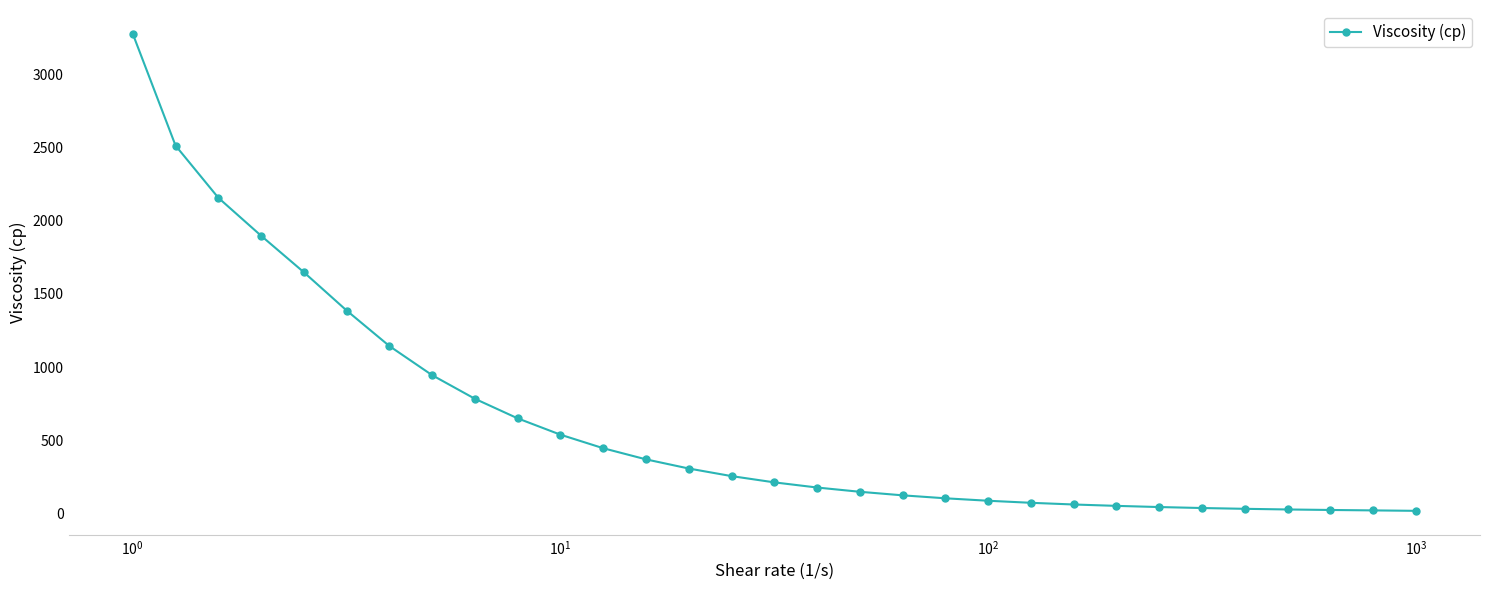

What is the sum of all values?

19548.5